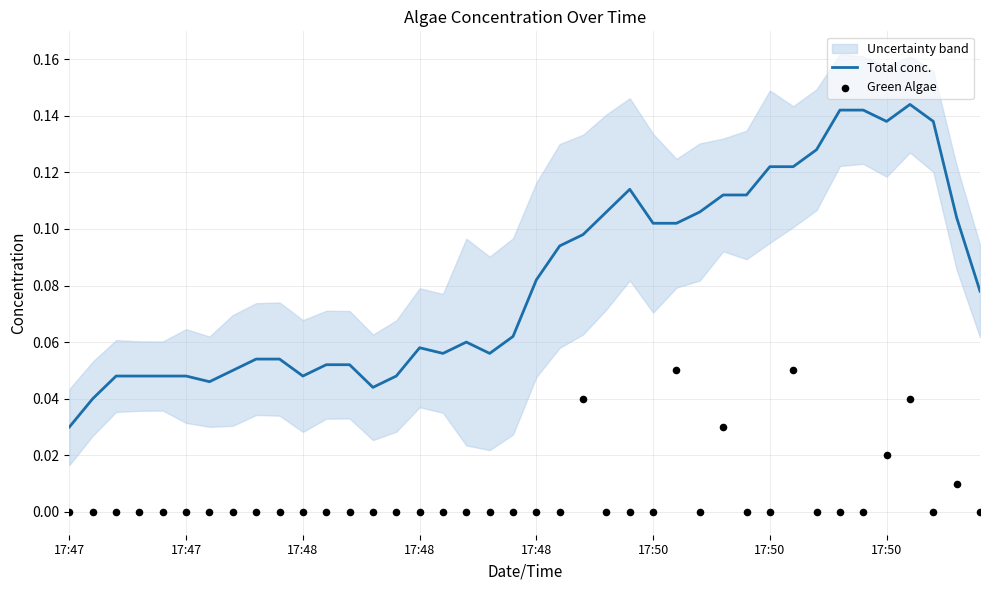

What is the total value across all series at 17:50?

0.1